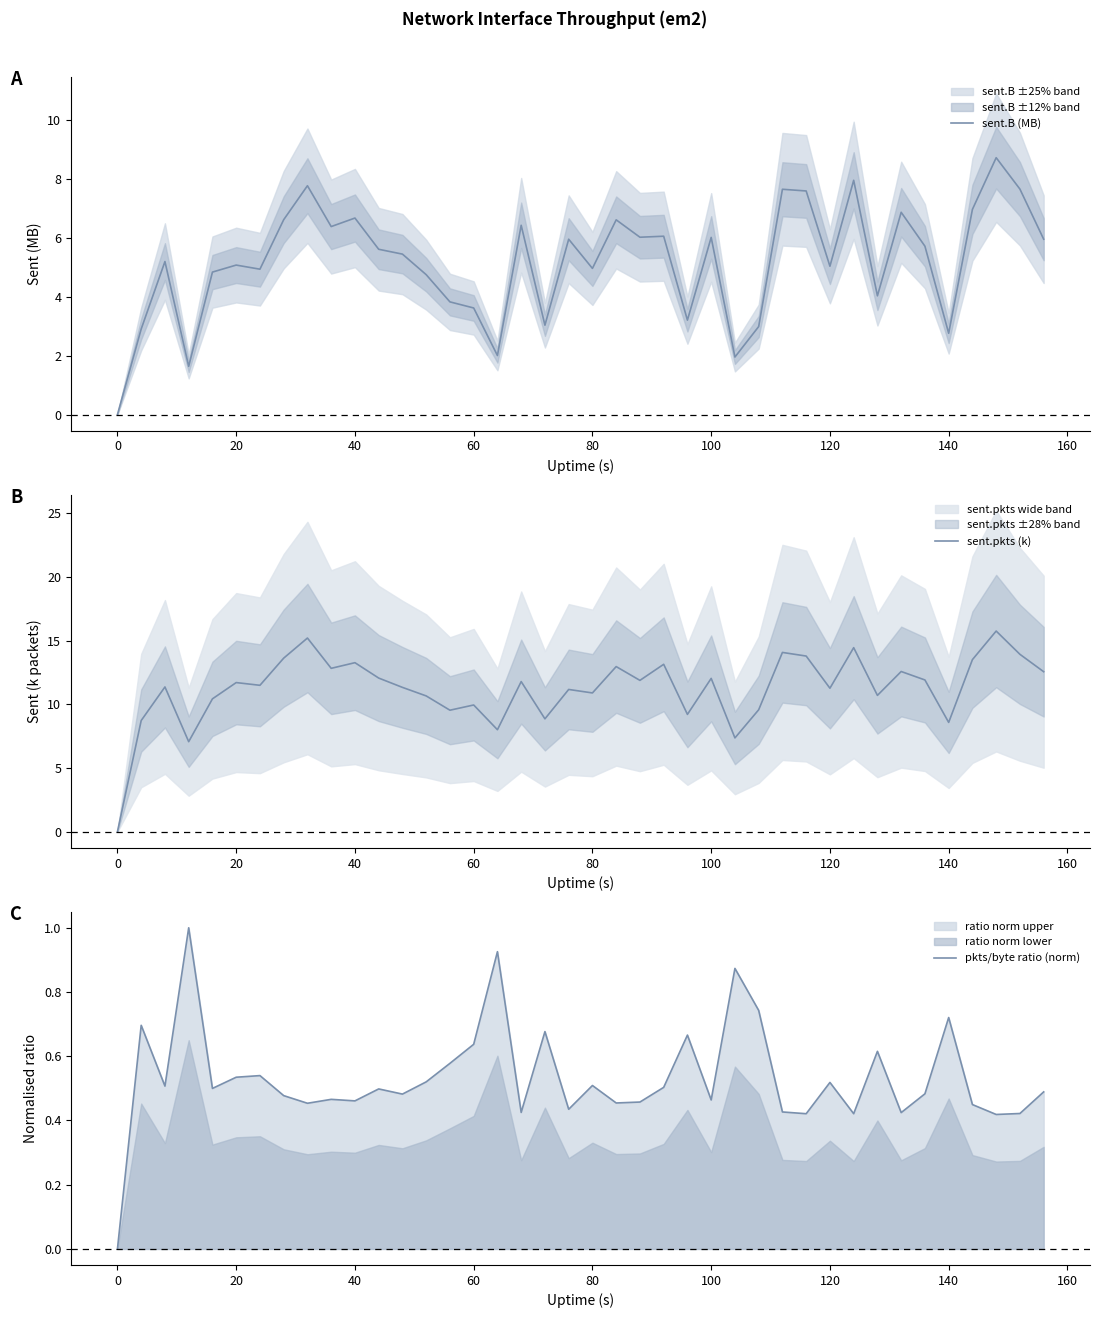

What is the highest value of the sent.B (MB) series?

8.7